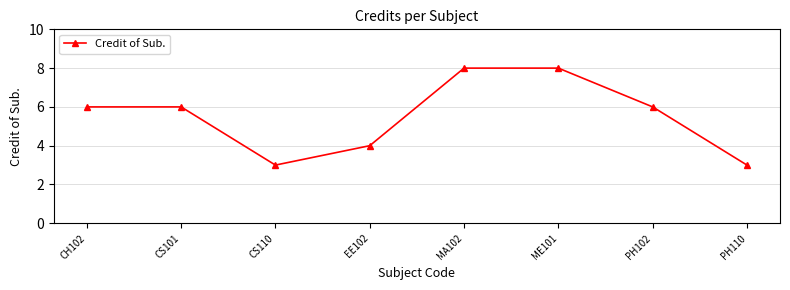

What is the greatest value displayed?

8